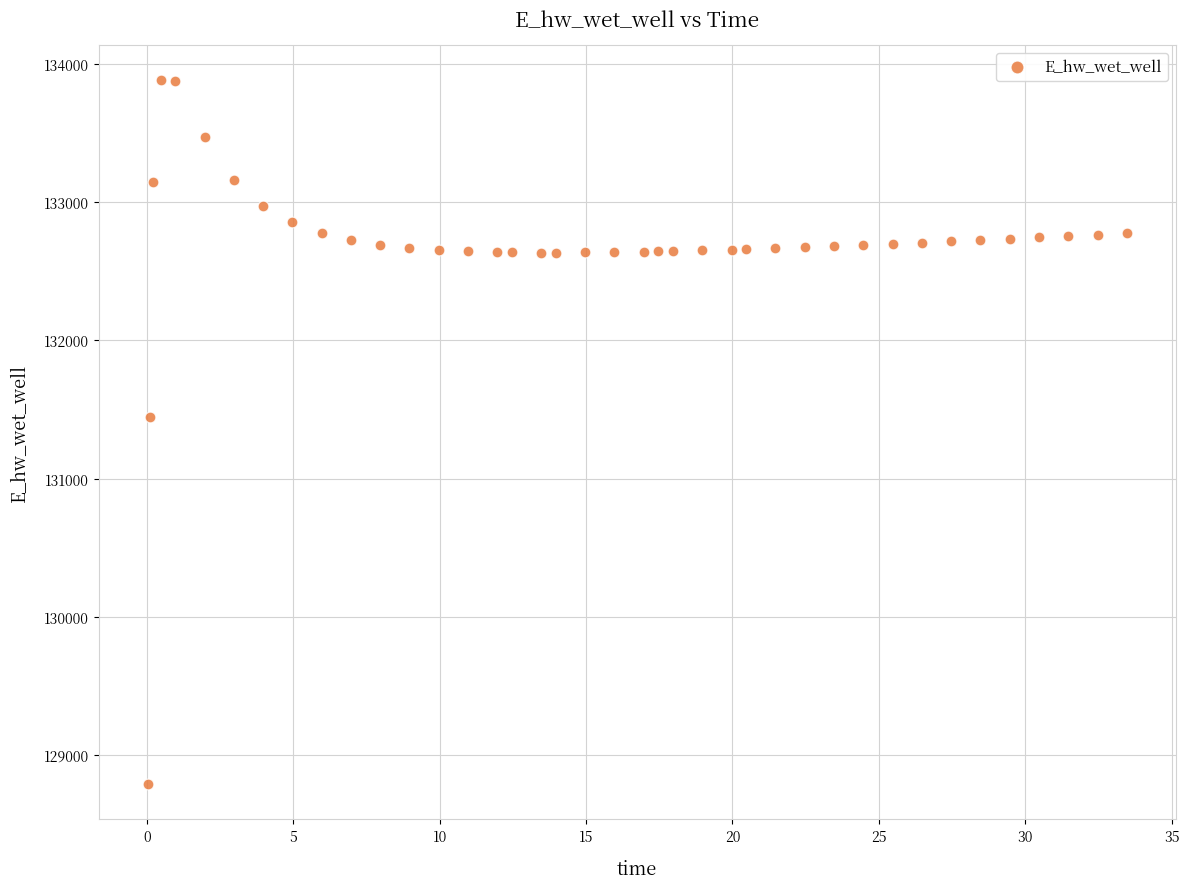

What is the range of Y values (max minus min)?

5094.3